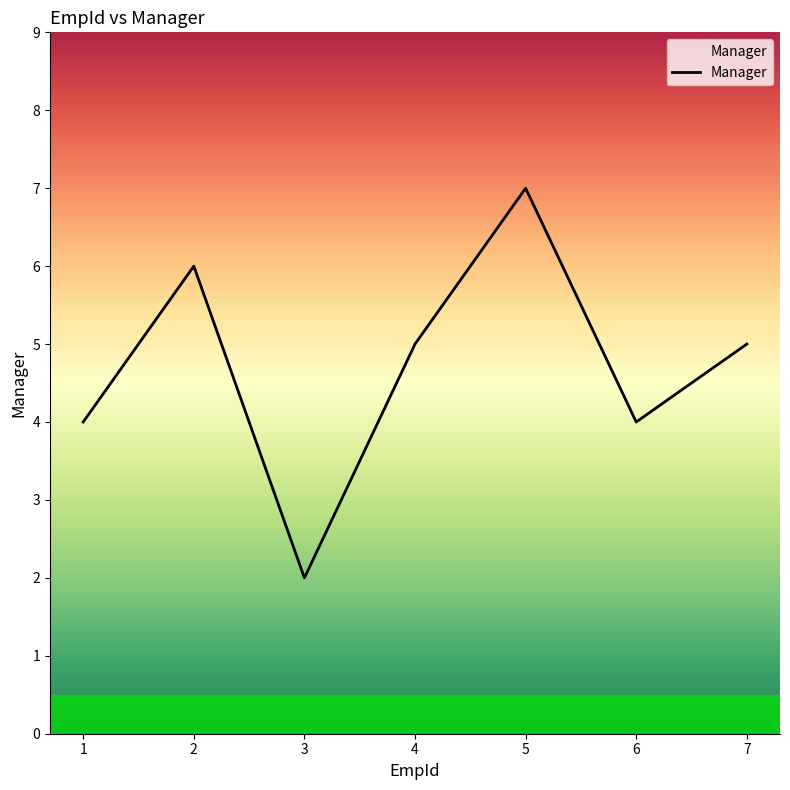

What is the greatest value displayed?

7